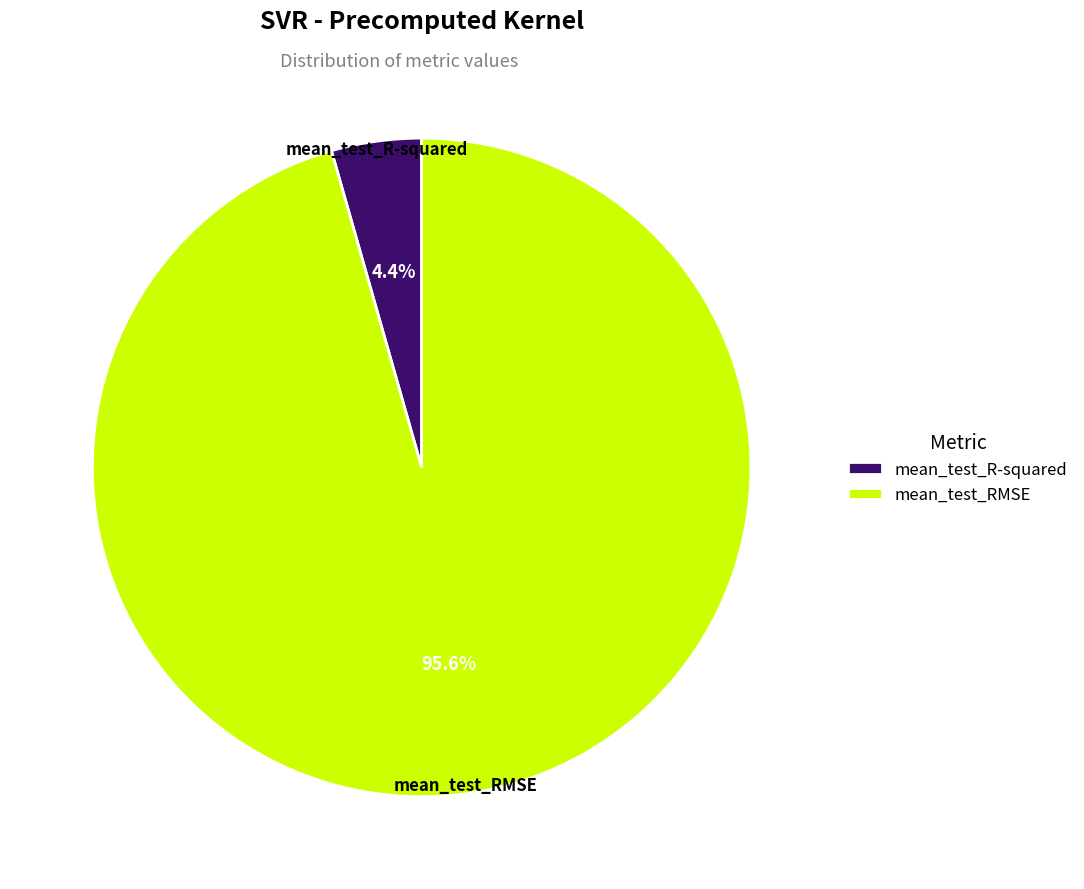

The mean_test_RMSE slice represents 82% of the pie. True or false?

False